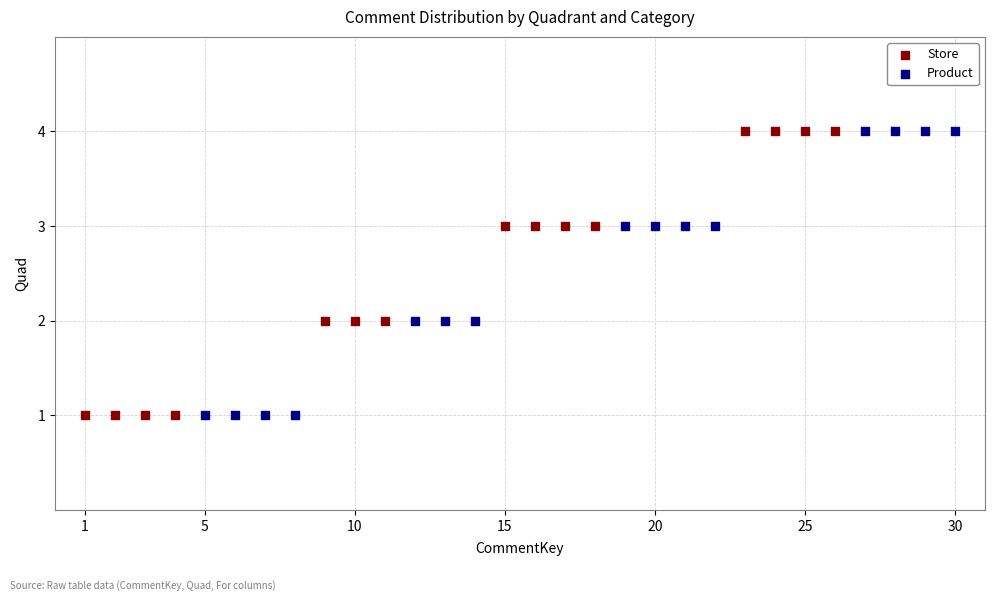

What are all the series names shown in the legend?

Store, Product